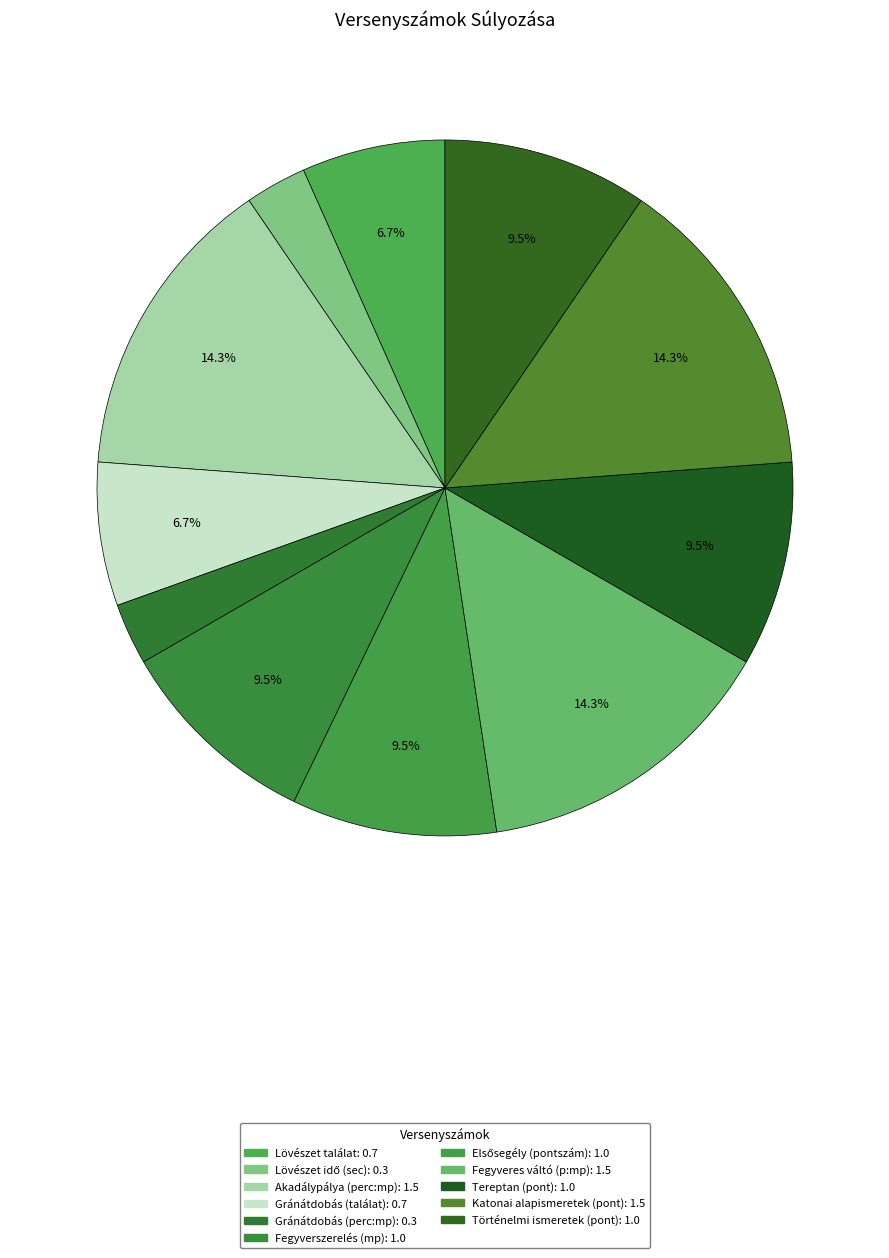

How many slices are in this pie chart?

11